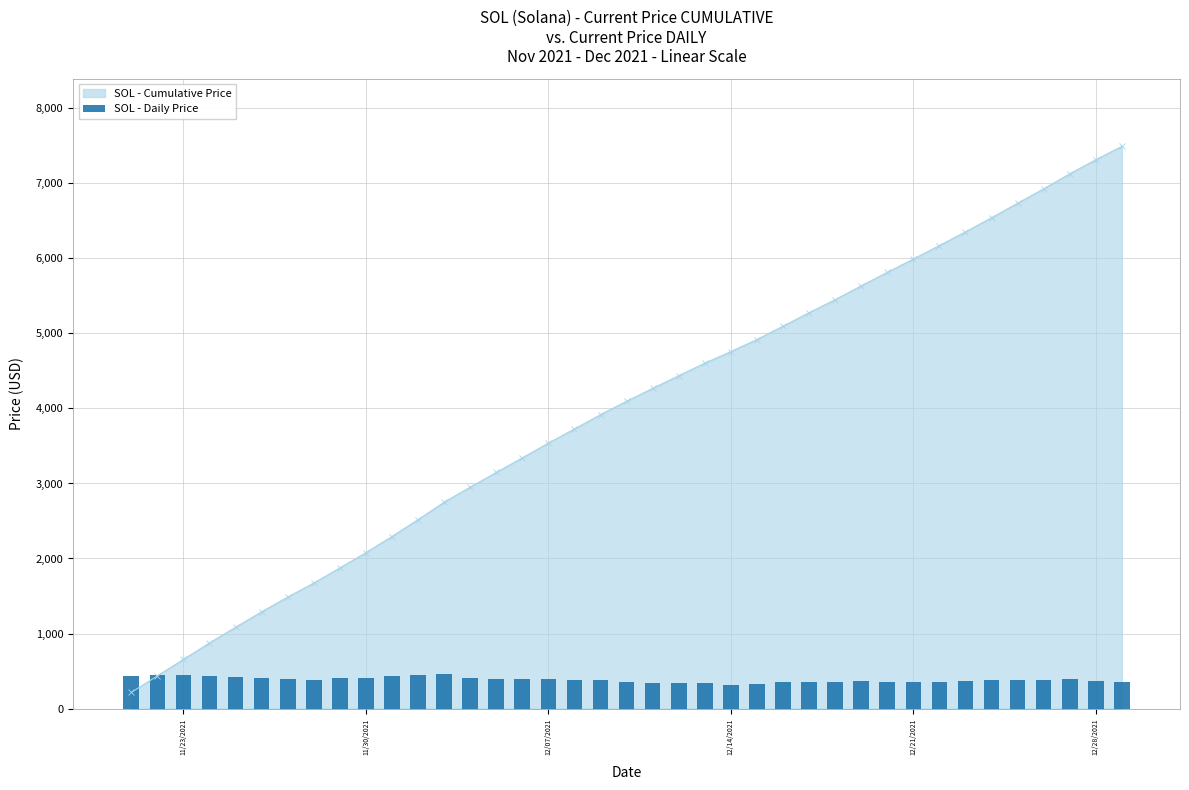

What is the maximum value for SOL - Cumulative Price?

7493.7